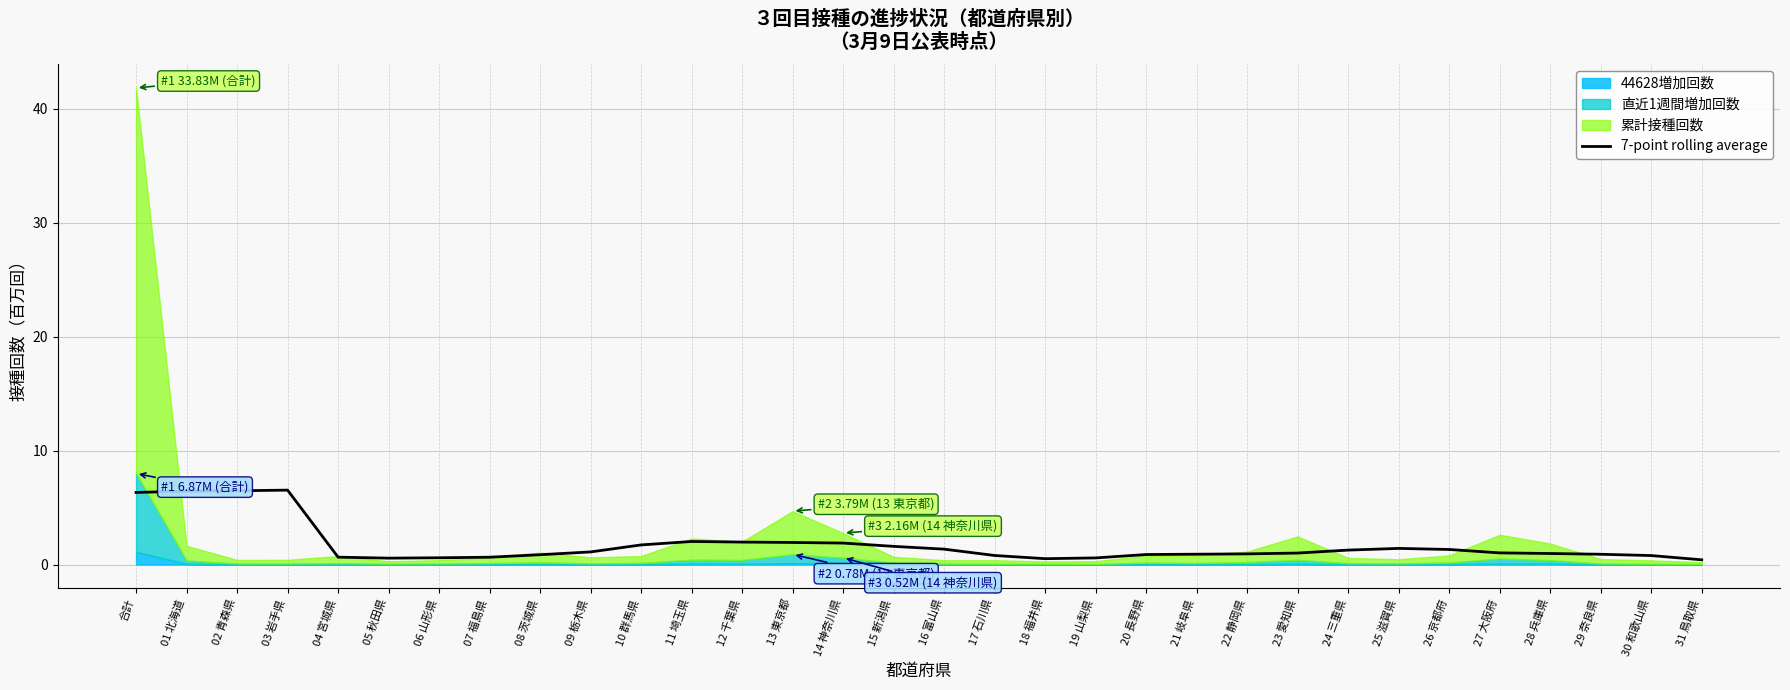

What is the sum of the values at 21 岐阜県 and 29 奈良県?

1.8